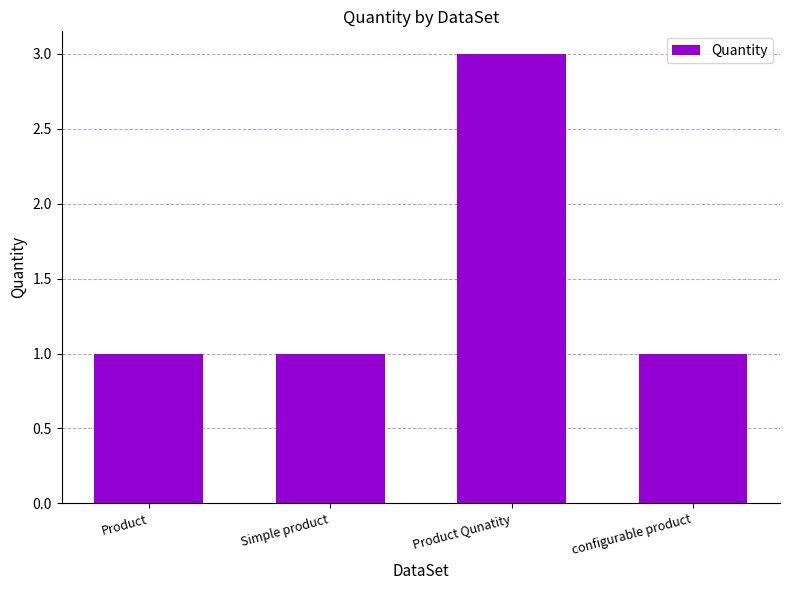

What is the sum of the values at Product Qunatity and Product?

4